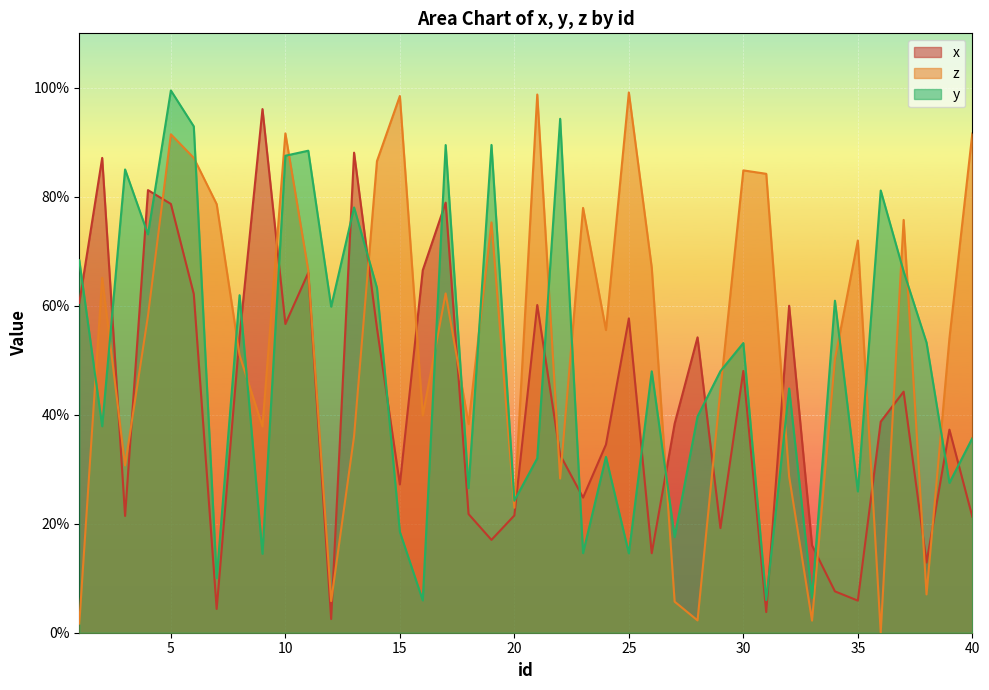

Read the y value at 2.

37.9